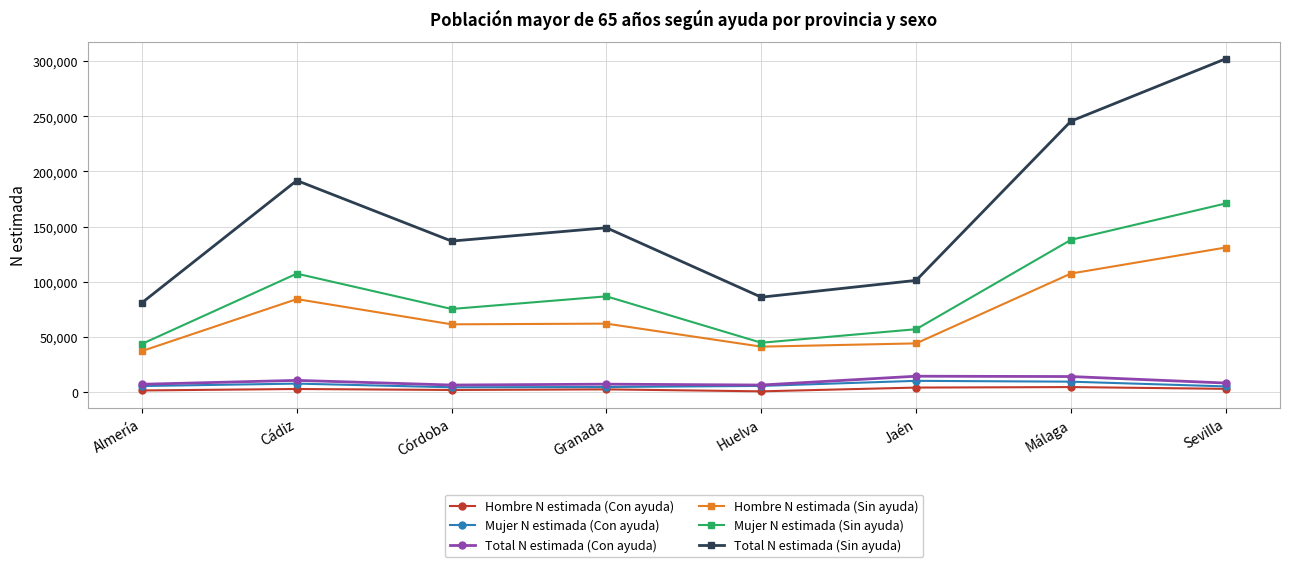

What is the difference between the Total N estimada (Sin ayuda) values at Cádiz and Córdoba?

54873